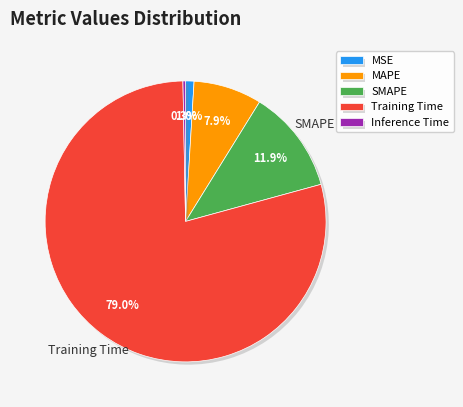

Between MSE and SMAPE, which is larger?

SMAPE